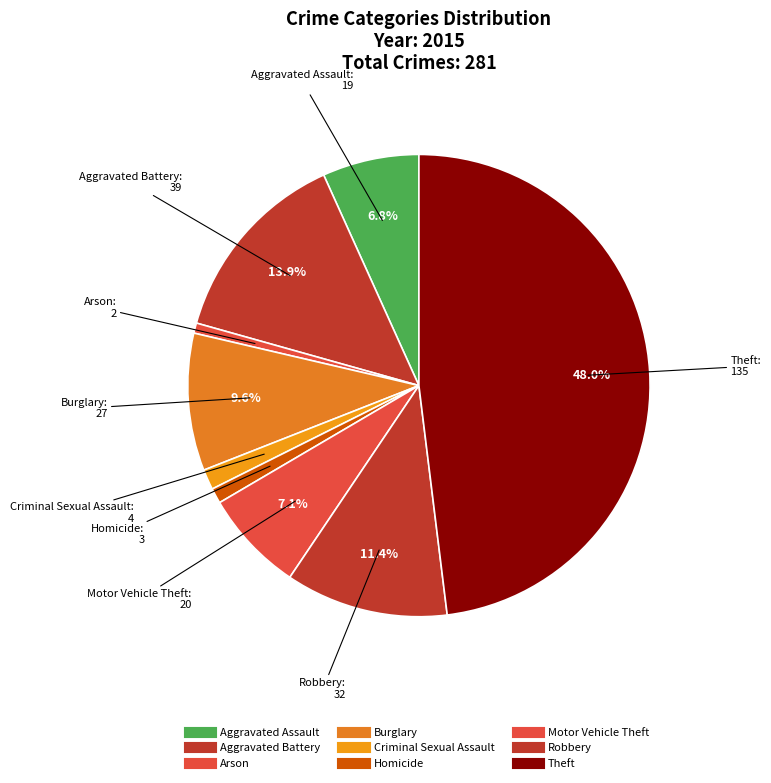

How many slices are in this pie chart?

9